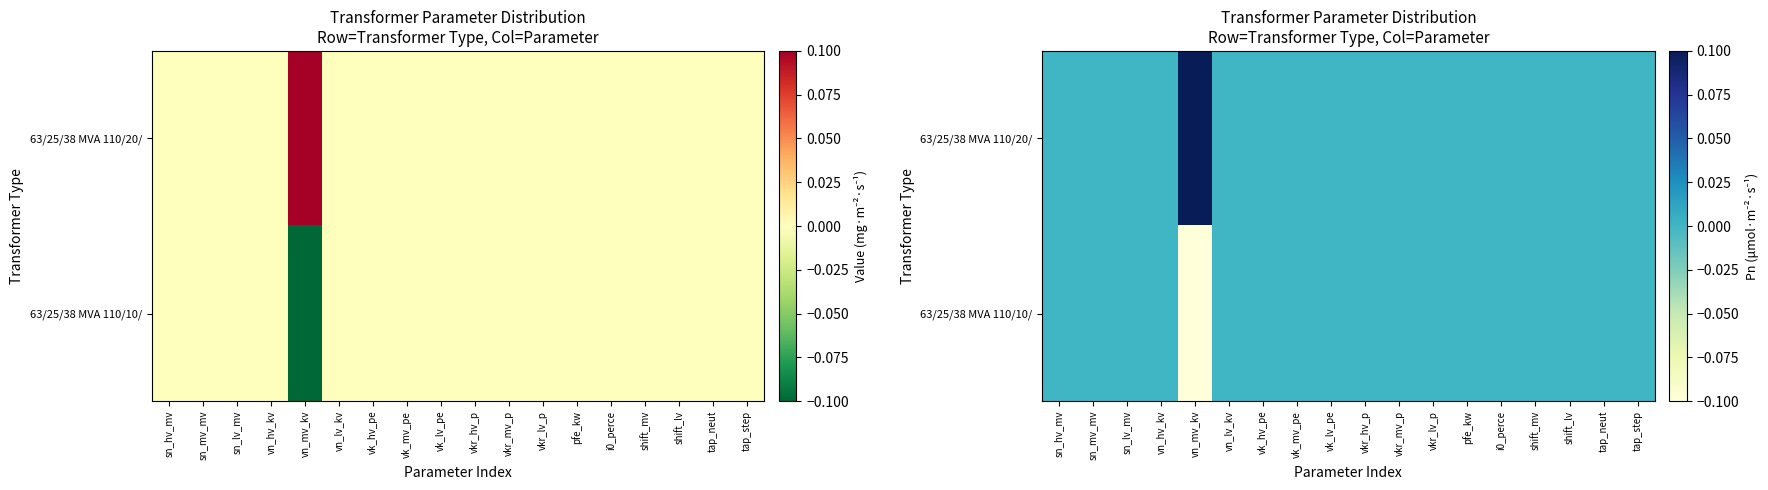

Is it true that 63/25/38 MVA 110/10/ equals 0.0 at sn_lv_mv?

True